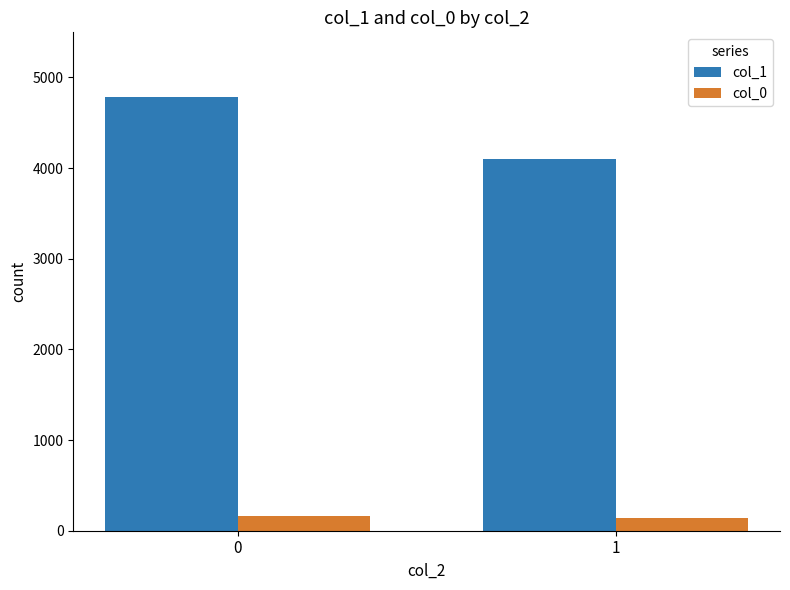

How many col_0 values are between 140 and 160?

2